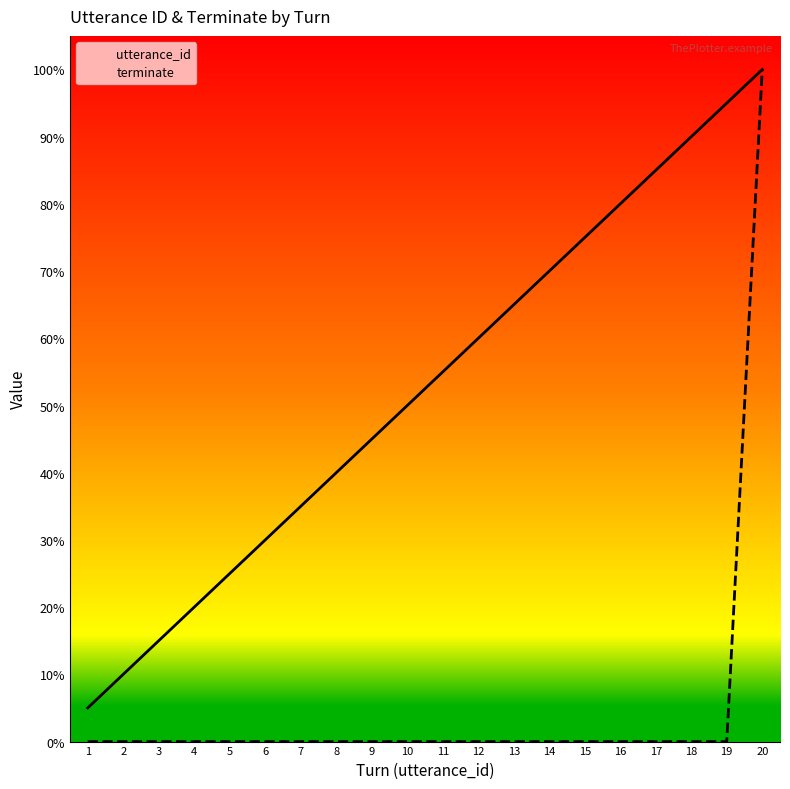

At which category is the sum across all series the highest?

20